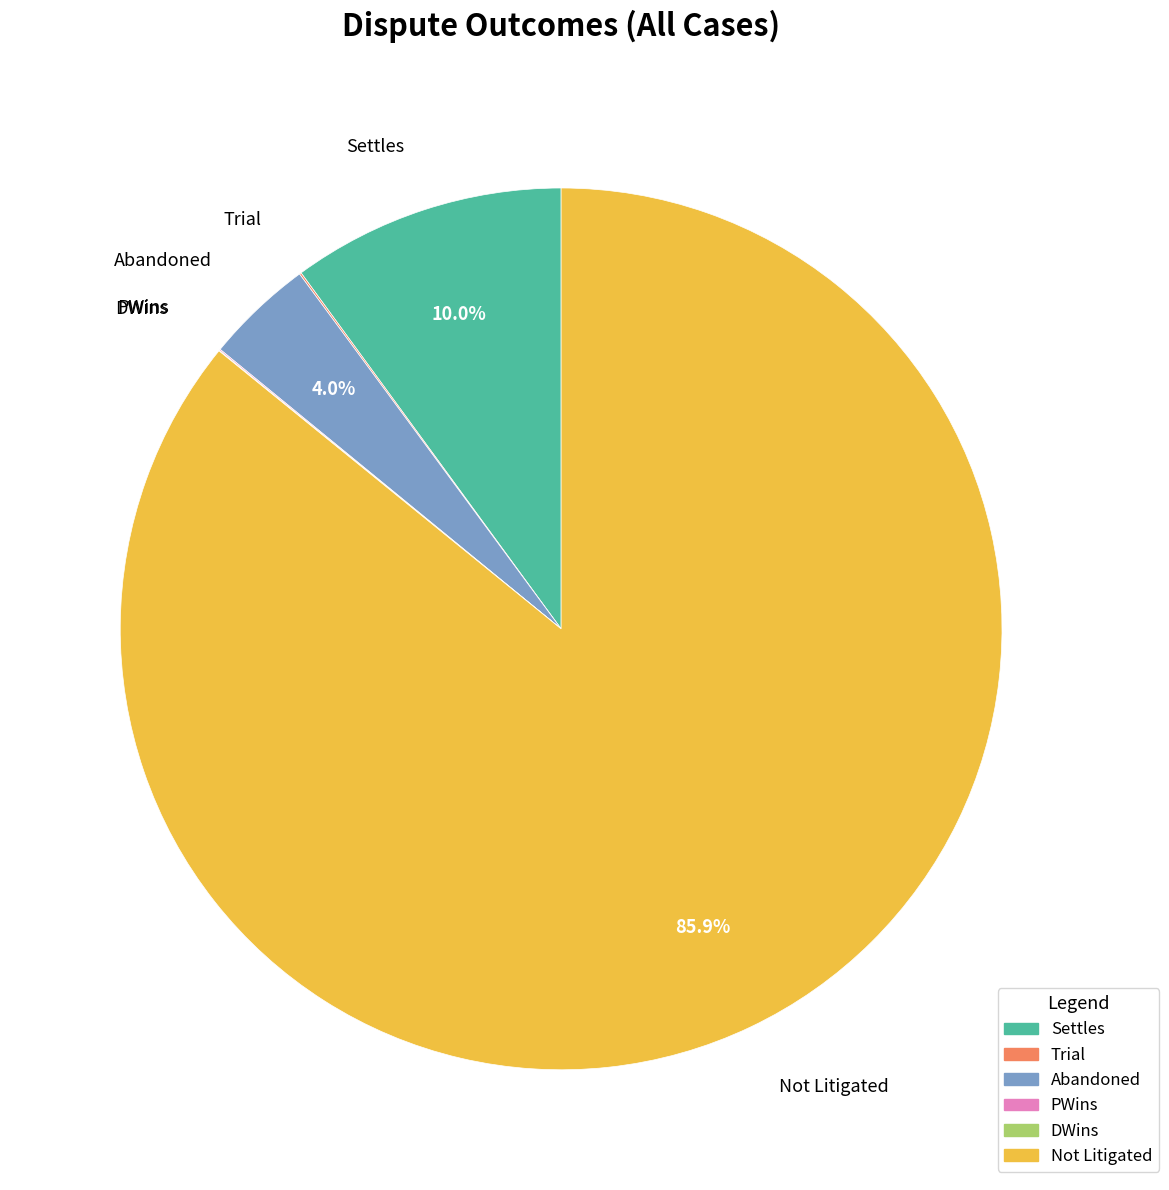

How much of the chart is everything except Settles?

90.0%